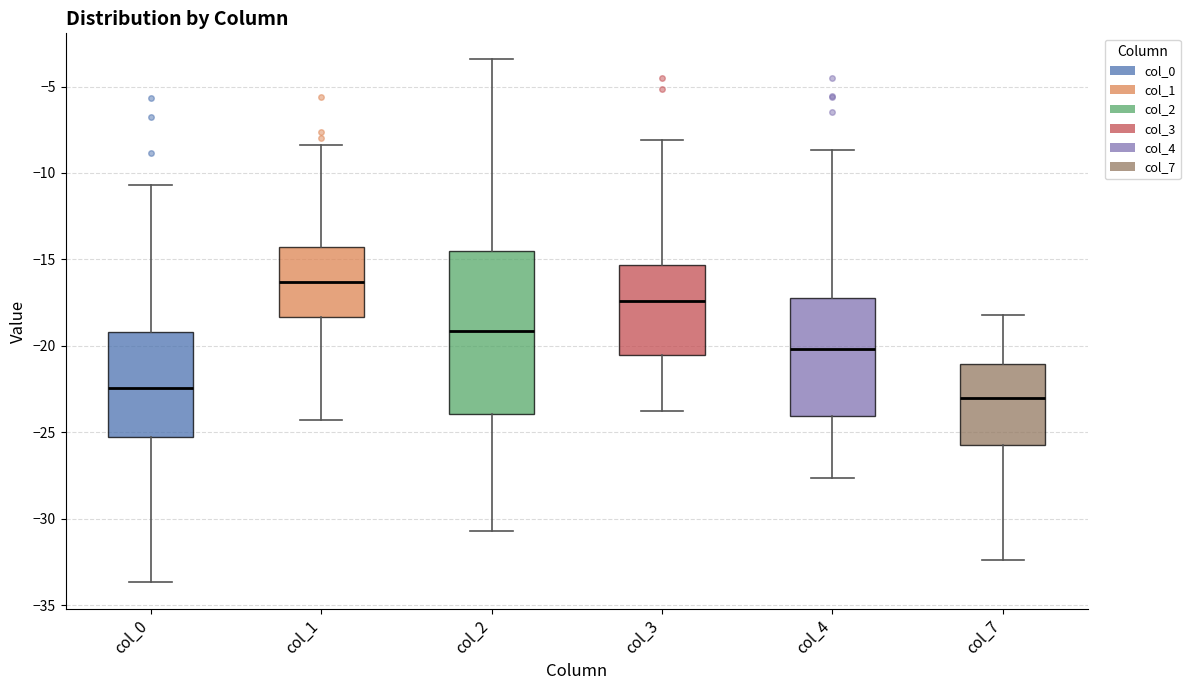

Which box's median line is the lowest?

col_7